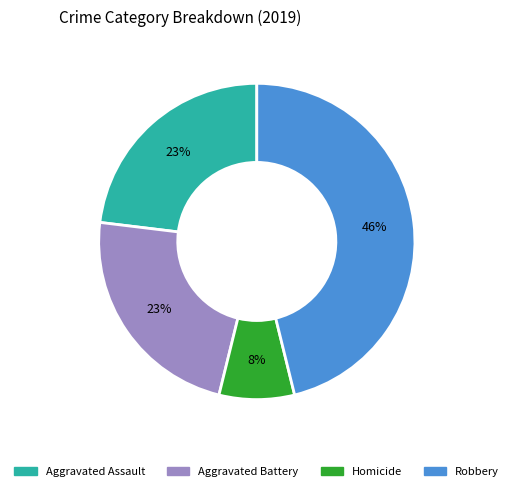

Combined, do Homicide and Robbery account for over 50%?

Yes